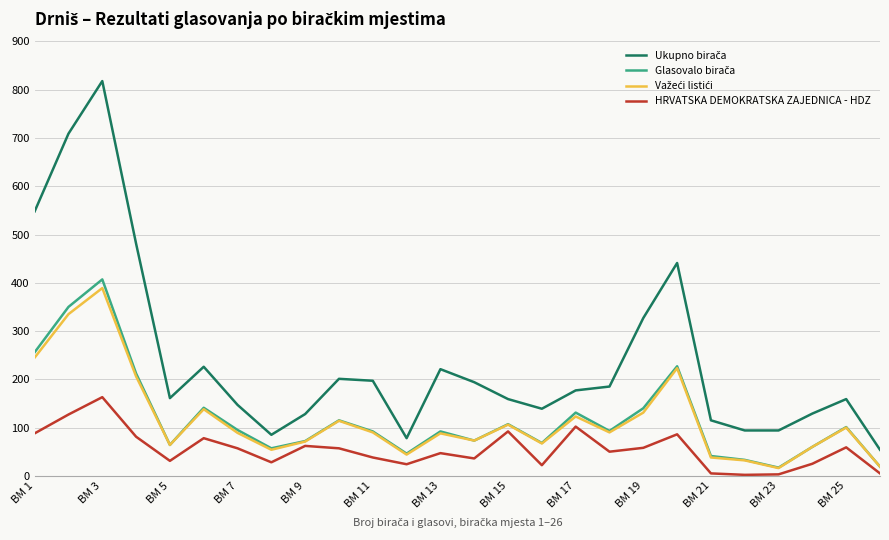

What is the value of the HRVATSKA DEMOKRATSKA ZAJEDNICA - HDZ point at the 20th from the left?

86